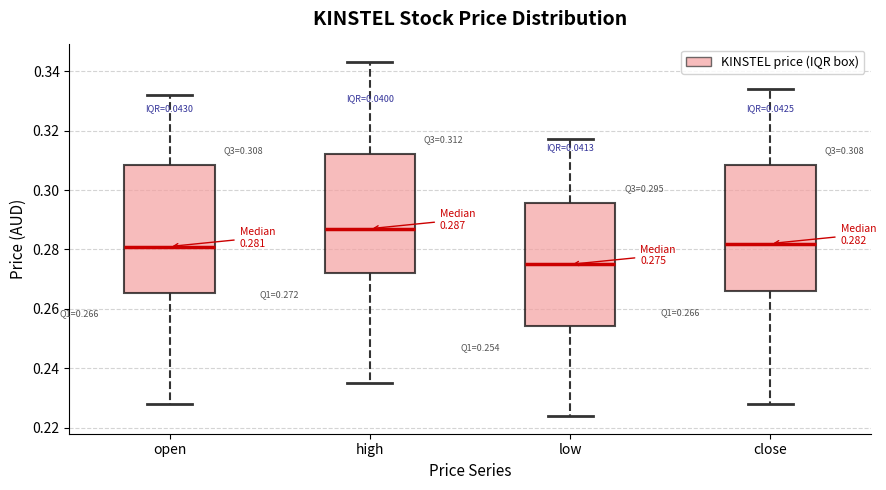

Which box's median line is the lowest?

low